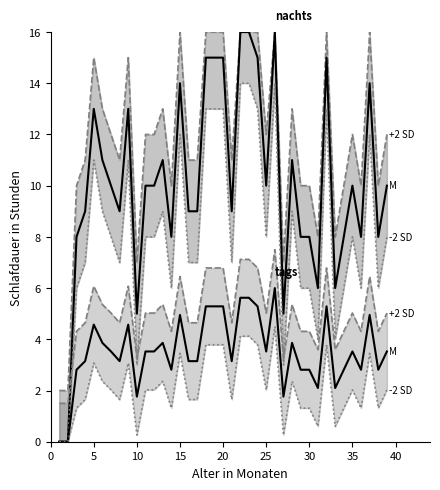

What is the label of the 9th point from the left?

40